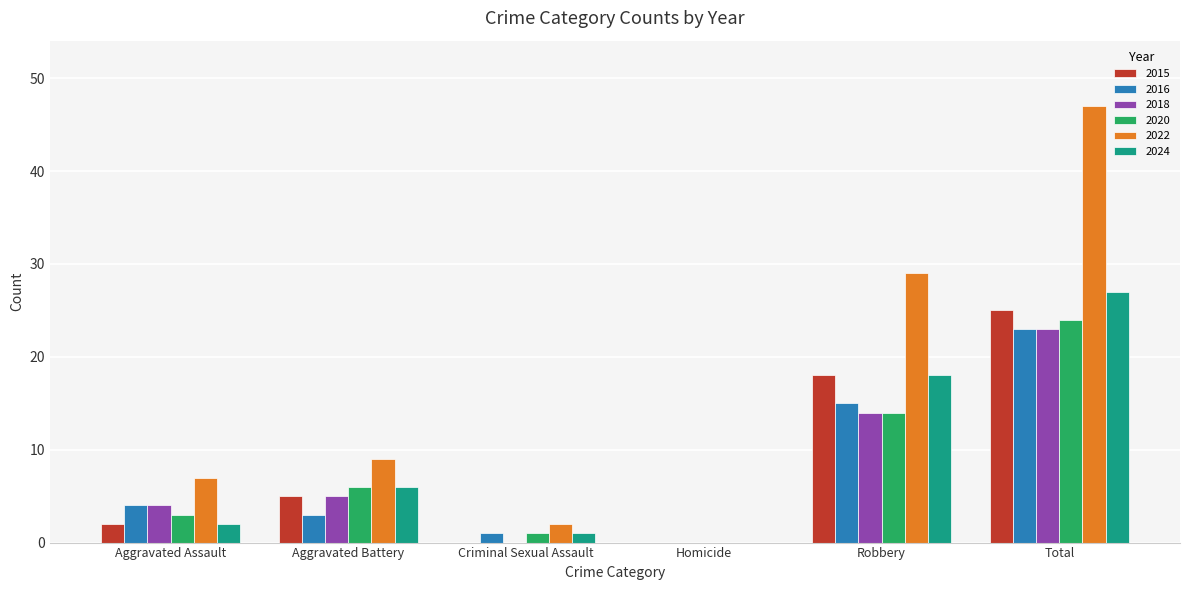

The value of 2016 at Aggravated Battery is 5. True or false?

False